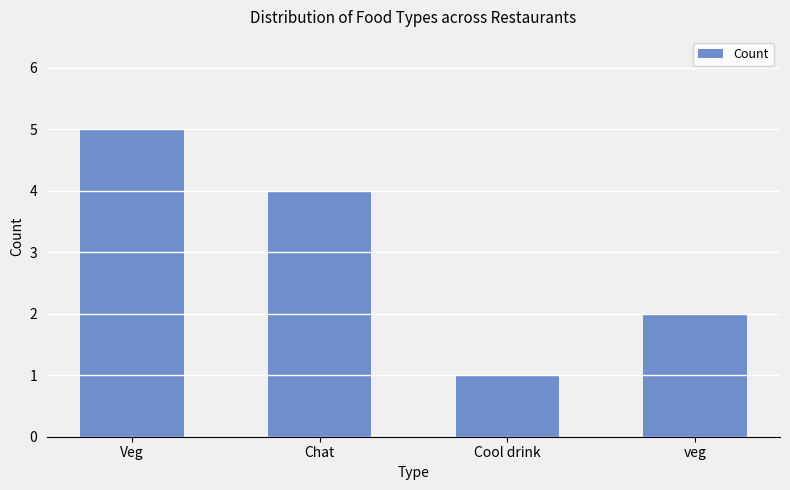

Which category has the lowest value across all series?

Cool drink